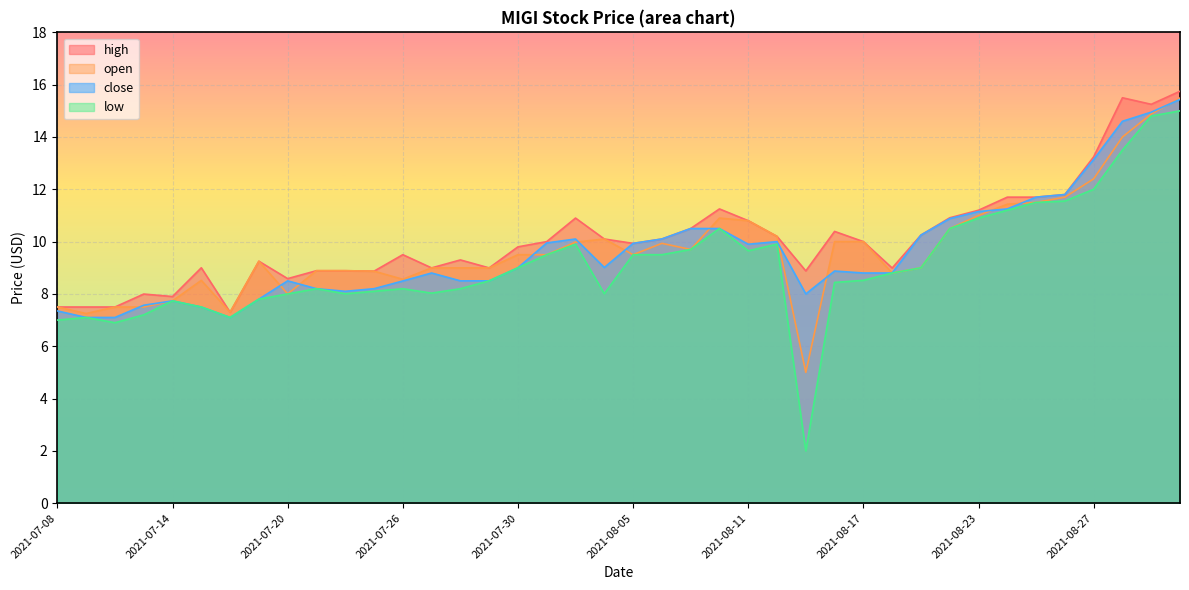

Reading left to right, what are all the values shown in this chart?

high: 2021-07-08=7.5	2021-07-09=7.5	2021-07-12=7.5	2021-07-13=8.0	2021-07-14=7.9	2021-07-15=9.0	2021-07-16=7.3	2021-07-19=9.2	2021-07-20=8.6	2021-07-21=8.9	2021-07-22=8.9	2021-07-23=8.9	2021-07-26=9.5	2021-07-27=9.0	2021-07-28=9.3	2021-07-29=9.0	2021-07-30=9.8	2021-08-02=10.0	2021-08-03=10.9	2021-08-04=10.1	2021-08-05=9.9	2021-08-06=10.1	2021-08-09=10.5	2021-08-10=11.2	2021-08-11=10.8	2021-08-12=10.2	2021-08-13=8.9	2021-08-16=10.4	2021-08-17=10.0	2021-08-18=9.0	2021-08-19=10.2	2021-08-20=10.9	2021-08-23=11.2	2021-08-24=11.7	2021-08-25=11.7	2021-08-26=11.8	2021-08-27=13.2	2021-08-30=15.5	2021-08-31=15.2	2021-09-01=15.8
open: 2021-07-08=7.5	2021-07-09=7.2	2021-07-12=7.5	2021-07-13=7.5	2021-07-14=7.7	2021-07-15=8.5	2021-07-16=7.3	2021-07-19=9.2	2021-07-20=8.0	2021-07-21=8.9	2021-07-22=8.9	2021-07-23=8.9	2021-07-26=8.6	2021-07-27=9.0	2021-07-28=9.0	2021-07-29=9.0	2021-07-30=9.5	2021-08-02=9.5	2021-08-03=10.0	2021-08-04=10.1	2021-08-05=9.5	2021-08-06=9.9	2021-08-09=9.7	2021-08-10=10.9	2021-08-11=10.8	2021-08-12=10.2	2021-08-13=5.0	2021-08-16=10.0	2021-08-17=10.0	2021-08-18=8.8	2021-08-19=9.0	2021-08-20=10.5	2021-08-23=11.0	2021-08-24=11.4	2021-08-25=11.5	2021-08-26=11.7	2021-08-27=12.4	2021-08-30=14.0	2021-08-31=14.9	2021-09-01=15.5
close: 2021-07-08=7.3	2021-07-09=7.1	2021-07-12=7.1	2021-07-13=7.6	2021-07-14=7.7	2021-07-15=7.5	2021-07-16=7.1	2021-07-19=7.8	2021-07-20=8.5	2021-07-21=8.2	2021-07-22=8.1	2021-07-23=8.2	2021-07-26=8.5	2021-07-27=8.8	2021-07-28=8.5	2021-07-29=8.5	2021-07-30=9.0	2021-08-02=9.9	2021-08-03=10.1	2021-08-04=9.0	2021-08-05=9.9	2021-08-06=10.1	2021-08-09=10.5	2021-08-10=10.5	2021-08-11=9.9	2021-08-12=10.0	2021-08-13=8.0	2021-08-16=8.9	2021-08-17=8.8	2021-08-18=8.8	2021-08-19=10.2	2021-08-20=10.9	2021-08-23=11.2	2021-08-24=11.2	2021-08-25=11.7	2021-08-26=11.8	2021-08-27=13.1	2021-08-30=14.6	2021-08-31=14.9	2021-09-01=15.4
low: 2021-07-08=7.0	2021-07-09=7.1	2021-07-12=6.9	2021-07-13=7.2	2021-07-14=7.7	2021-07-15=7.5	2021-07-16=7.1	2021-07-19=7.8	2021-07-20=8.0	2021-07-21=8.2	2021-07-22=8.0	2021-07-23=8.1	2021-07-26=8.2	2021-07-27=8.0	2021-07-28=8.2	2021-07-29=8.5	2021-07-30=9.0	2021-08-02=9.5	2021-08-03=9.9	2021-08-04=8.0	2021-08-05=9.5	2021-08-06=9.5	2021-08-09=9.7	2021-08-10=10.5	2021-08-11=9.7	2021-08-12=9.9	2021-08-13=2.0	2021-08-16=8.4	2021-08-17=8.5	2021-08-18=8.8	2021-08-19=9.0	2021-08-20=10.5	2021-08-23=10.9	2021-08-24=11.2	2021-08-25=11.5	2021-08-26=11.6	2021-08-27=12.0	2021-08-30=13.5	2021-08-31=14.8	2021-09-01=15.0